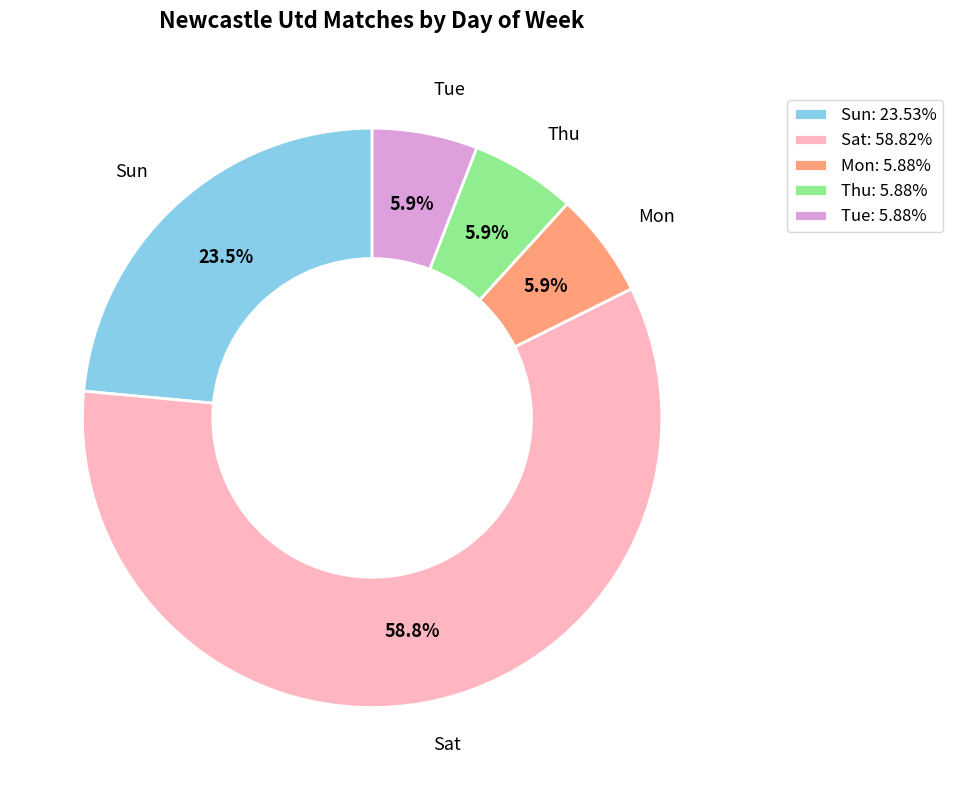

Is the sum of Tue: 5.88% and Sat: 58.82% greater than half?

Yes